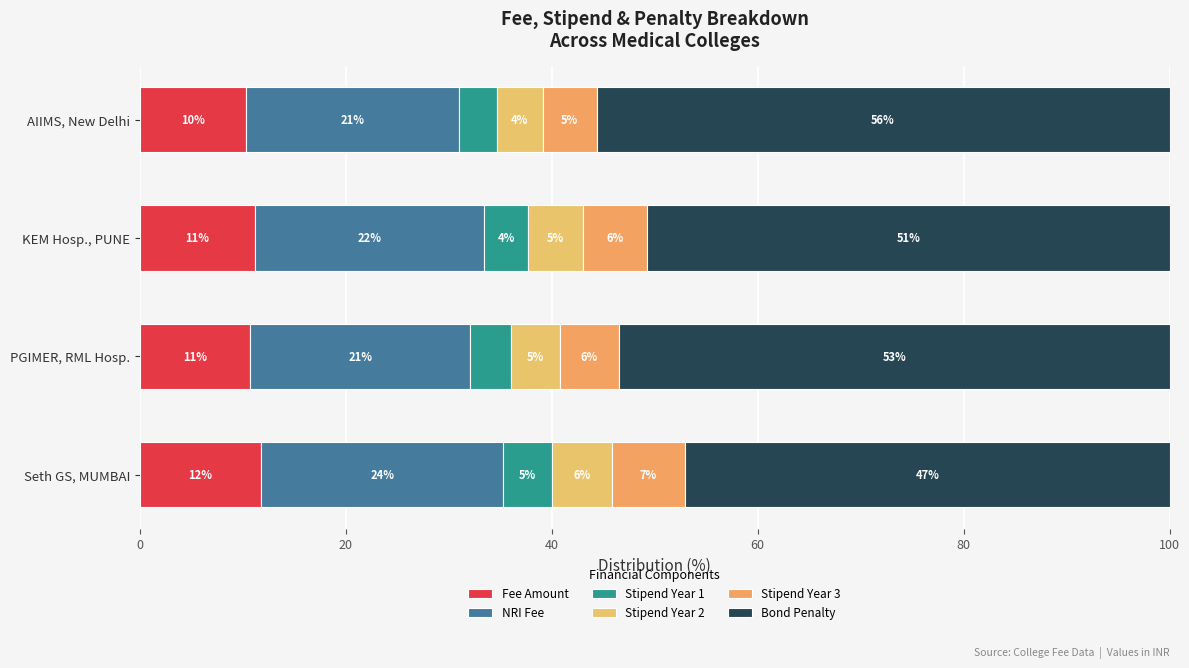

Rank the series by their maximum value, from highest to lowest.

Bond Penalty, NRI Fee, Fee Amount, Stipend Year 3, Stipend Year 2, Stipend Year 1